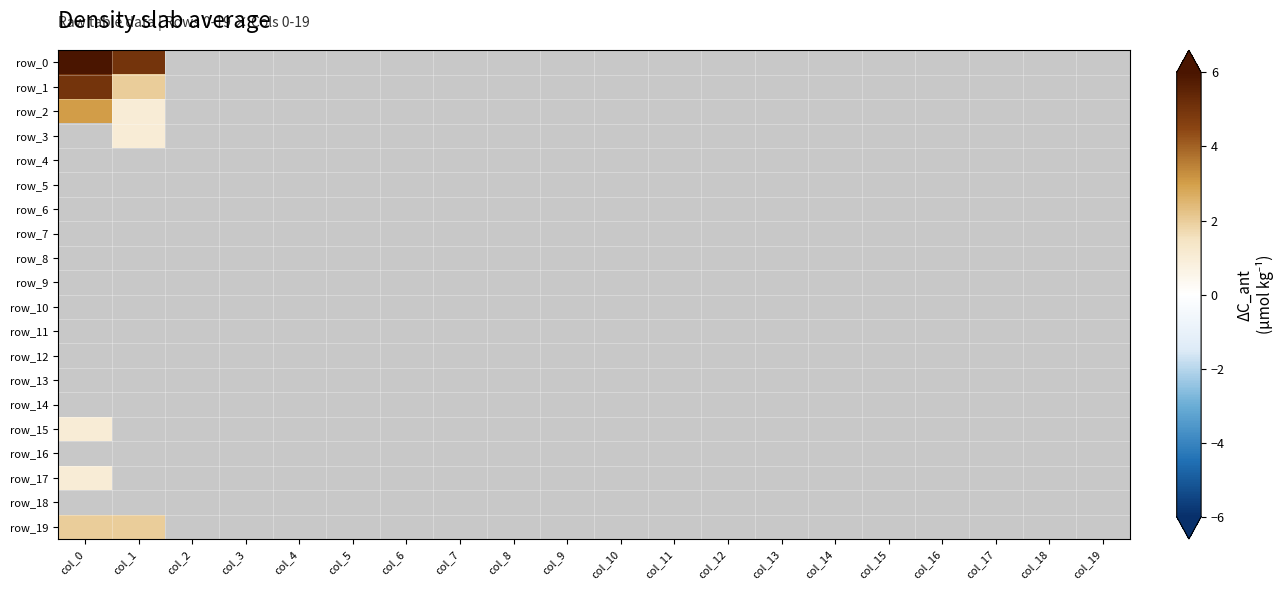

Reading right to left, extract all data points from this chart.

row_0: col_19=0	col_18=0	col_17=0	col_16=0	col_15=0	col_14=0	col_13=0	col_12=0	col_11=0	col_10=0	col_9=0	col_8=0	col_7=0	col_6=0	col_5=0	col_4=0	col_3=0	col_2=0	col_1=5	col_0=6
row_1: col_19=0	col_18=0	col_17=0	col_16=0	col_15=0	col_14=0	col_13=0	col_12=0	col_11=0	col_10=0	col_9=0	col_8=0	col_7=0	col_6=0	col_5=0	col_4=0	col_3=0	col_2=0	col_1=2	col_0=5
row_2: col_19=0	col_18=0	col_17=0	col_16=0	col_15=0	col_14=0	col_13=0	col_12=0	col_11=0	col_10=0	col_9=0	col_8=0	col_7=0	col_6=0	col_5=0	col_4=0	col_3=0	col_2=0	col_1=1	col_0=3
row_3: col_19=0	col_18=0	col_17=0	col_16=0	col_15=0	col_14=0	col_13=0	col_12=0	col_11=0	col_10=0	col_9=0	col_8=0	col_7=0	col_6=0	col_5=0	col_4=0	col_3=0	col_2=0	col_1=1	col_0=0
row_4: col_19=0	col_18=0	col_17=0	col_16=0	col_15=0	col_14=0	col_13=0	col_12=0	col_11=0	col_10=0	col_9=0	col_8=0	col_7=0	col_6=0	col_5=0	col_4=0	col_3=0	col_2=0	col_1=0	col_0=0
row_5: col_19=0	col_18=0	col_17=0	col_16=0	col_15=0	col_14=0	col_13=0	col_12=0	col_11=0	col_10=0	col_9=0	col_8=0	col_7=0	col_6=0	col_5=0	col_4=0	col_3=0	col_2=0	col_1=0	col_0=0
row_6: col_19=0	col_18=0	col_17=0	col_16=0	col_15=0	col_14=0	col_13=0	col_12=0	col_11=0	col_10=0	col_9=0	col_8=0	col_7=0	col_6=0	col_5=0	col_4=0	col_3=0	col_2=0	col_1=0	col_0=0
row_7: col_19=0	col_18=0	col_17=0	col_16=0	col_15=0	col_14=0	col_13=0	col_12=0	col_11=0	col_10=0	col_9=0	col_8=0	col_7=0	col_6=0	col_5=0	col_4=0	col_3=0	col_2=0	col_1=0	col_0=0
row_8: col_19=0	col_18=0	col_17=0	col_16=0	col_15=0	col_14=0	col_13=0	col_12=0	col_11=0	col_10=0	col_9=0	col_8=0	col_7=0	col_6=0	col_5=0	col_4=0	col_3=0	col_2=0	col_1=0	col_0=0
row_9: col_19=0	col_18=0	col_17=0	col_16=0	col_15=0	col_14=0	col_13=0	col_12=0	col_11=0	col_10=0	col_9=0	col_8=0	col_7=0	col_6=0	col_5=0	col_4=0	col_3=0	col_2=0	col_1=0	col_0=0
row_10: col_19=0	col_18=0	col_17=0	col_16=0	col_15=0	col_14=0	col_13=0	col_12=0	col_11=0	col_10=0	col_9=0	col_8=0	col_7=0	col_6=0	col_5=0	col_4=0	col_3=0	col_2=0	col_1=0	col_0=0
row_11: col_19=0	col_18=0	col_17=0	col_16=0	col_15=0	col_14=0	col_13=0	col_12=0	col_11=0	col_10=0	col_9=0	col_8=0	col_7=0	col_6=0	col_5=0	col_4=0	col_3=0	col_2=0	col_1=0	col_0=0
row_12: col_19=0	col_18=0	col_17=0	col_16=0	col_15=0	col_14=0	col_13=0	col_12=0	col_11=0	col_10=0	col_9=0	col_8=0	col_7=0	col_6=0	col_5=0	col_4=0	col_3=0	col_2=0	col_1=0	col_0=0
row_13: col_19=0	col_18=0	col_17=0	col_16=0	col_15=0	col_14=0	col_13=0	col_12=0	col_11=0	col_10=0	col_9=0	col_8=0	col_7=0	col_6=0	col_5=0	col_4=0	col_3=0	col_2=0	col_1=0	col_0=0
row_14: col_19=0	col_18=0	col_17=0	col_16=0	col_15=0	col_14=0	col_13=0	col_12=0	col_11=0	col_10=0	col_9=0	col_8=0	col_7=0	col_6=0	col_5=0	col_4=0	col_3=0	col_2=0	col_1=0	col_0=0
row_15: col_19=0	col_18=0	col_17=0	col_16=0	col_15=0	col_14=0	col_13=0	col_12=0	col_11=0	col_10=0	col_9=0	col_8=0	col_7=0	col_6=0	col_5=0	col_4=0	col_3=0	col_2=0	col_1=0	col_0=1
row_16: col_19=0	col_18=0	col_17=0	col_16=0	col_15=0	col_14=0	col_13=0	col_12=0	col_11=0	col_10=0	col_9=0	col_8=0	col_7=0	col_6=0	col_5=0	col_4=0	col_3=0	col_2=0	col_1=0	col_0=0
row_17: col_19=0	col_18=0	col_17=0	col_16=0	col_15=0	col_14=0	col_13=0	col_12=0	col_11=0	col_10=0	col_9=0	col_8=0	col_7=0	col_6=0	col_5=0	col_4=0	col_3=0	col_2=0	col_1=0	col_0=1
row_18: col_19=0	col_18=0	col_17=0	col_16=0	col_15=0	col_14=0	col_13=0	col_12=0	col_11=0	col_10=0	col_9=0	col_8=0	col_7=0	col_6=0	col_5=0	col_4=0	col_3=0	col_2=0	col_1=0	col_0=0
row_19: col_19=0	col_18=0	col_17=0	col_16=0	col_15=0	col_14=0	col_13=0	col_12=0	col_11=0	col_10=0	col_9=0	col_8=0	col_7=0	col_6=0	col_5=0	col_4=0	col_3=0	col_2=0	col_1=2	col_0=2